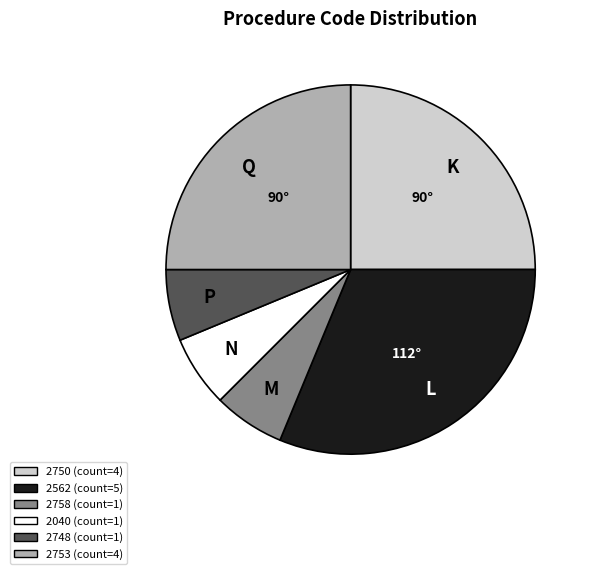

Combined, do 2750 and 2562 account for over 50%?

Yes